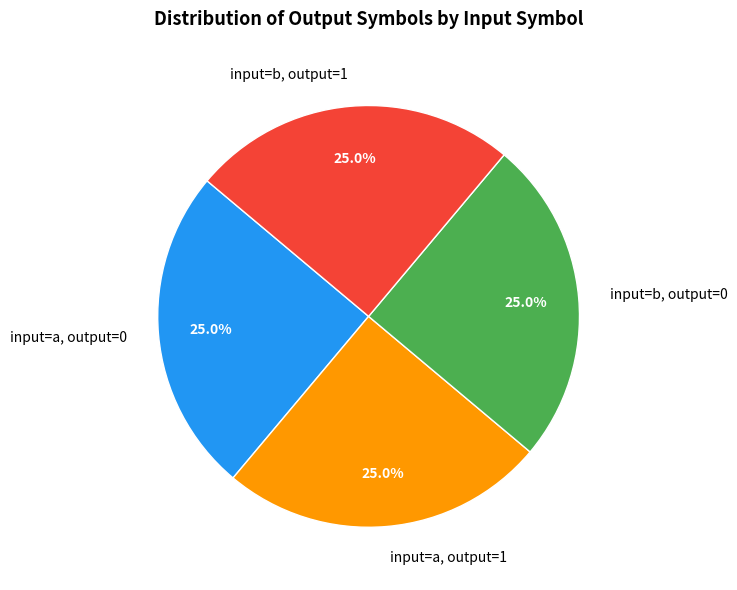

What is the ratio of the value at input=b, output=0 to the value at input=a, output=1?

1.0